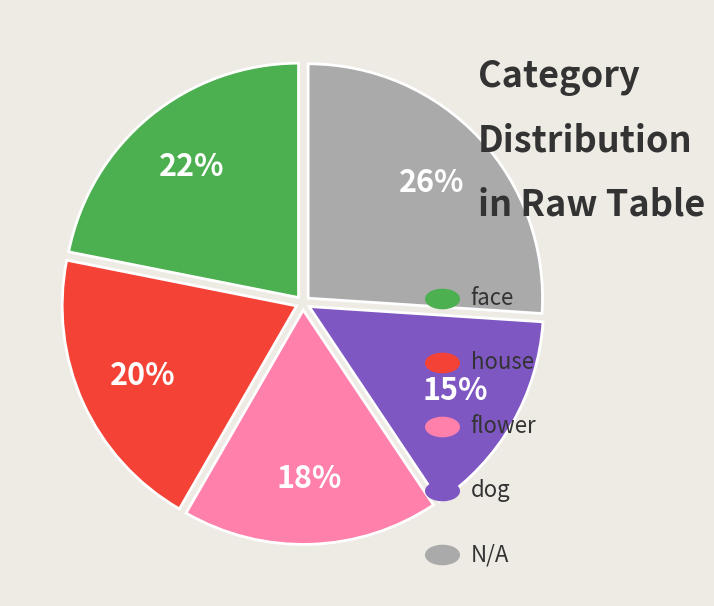

To the nearest percent, what is the average slice percentage?

20%